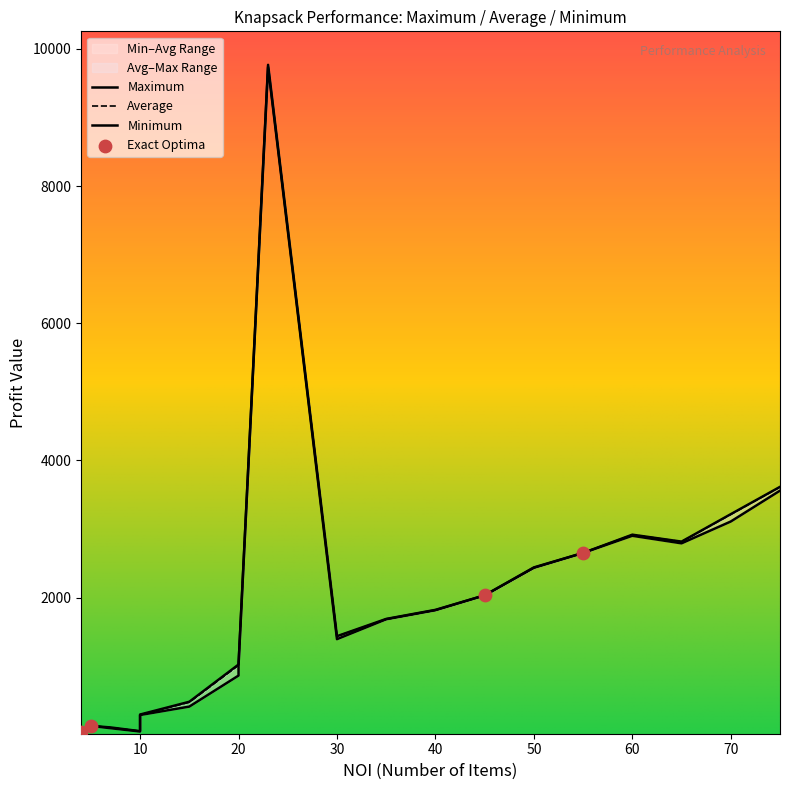

Which series contains the lowest Y value?

Minimum